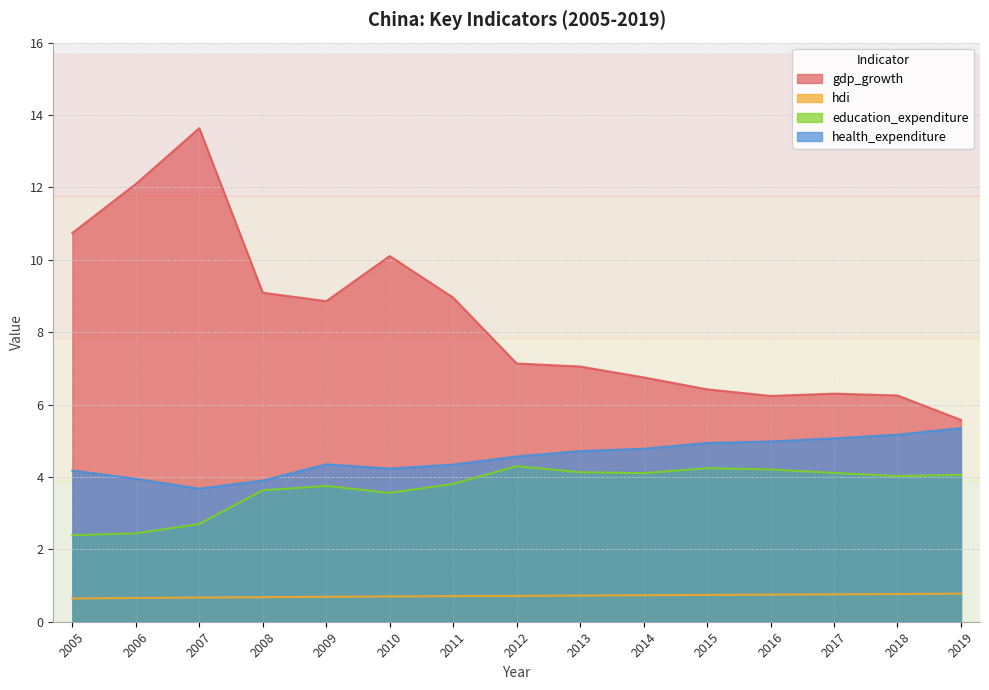

What is the average value of the education_expenditure series?

3.7